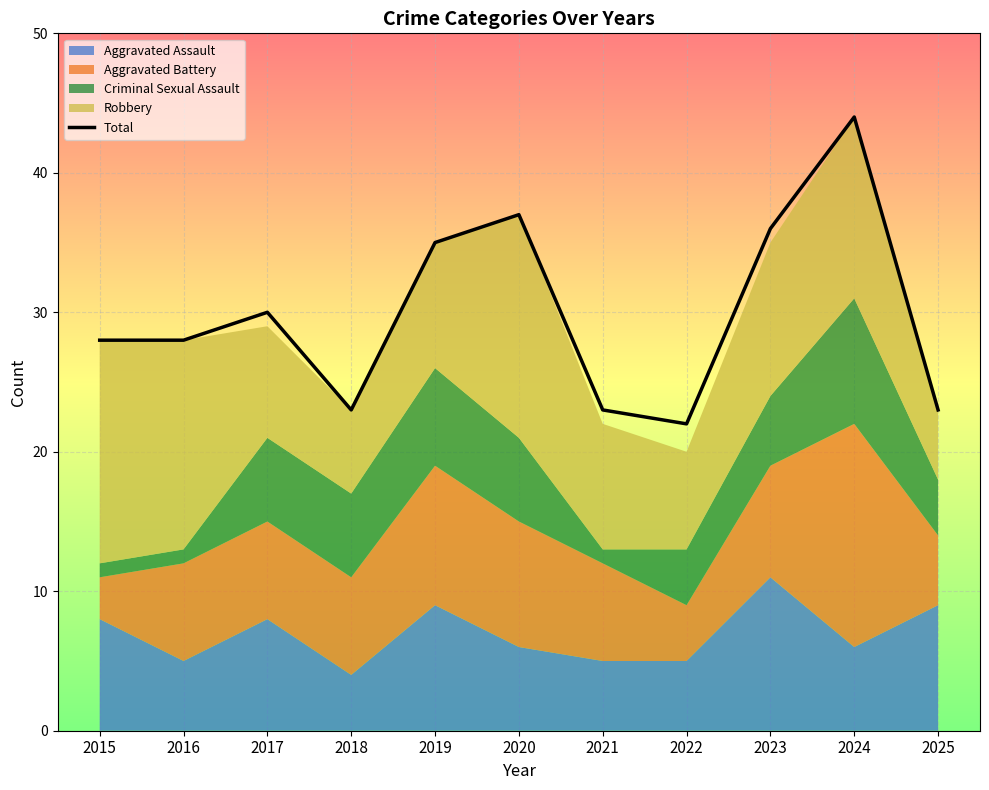

At which category does the data reach its first local peak?

2017